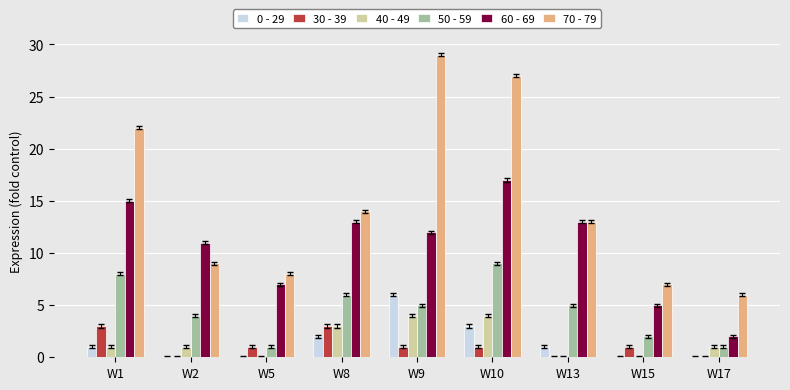

How many groups of bars are there?

9